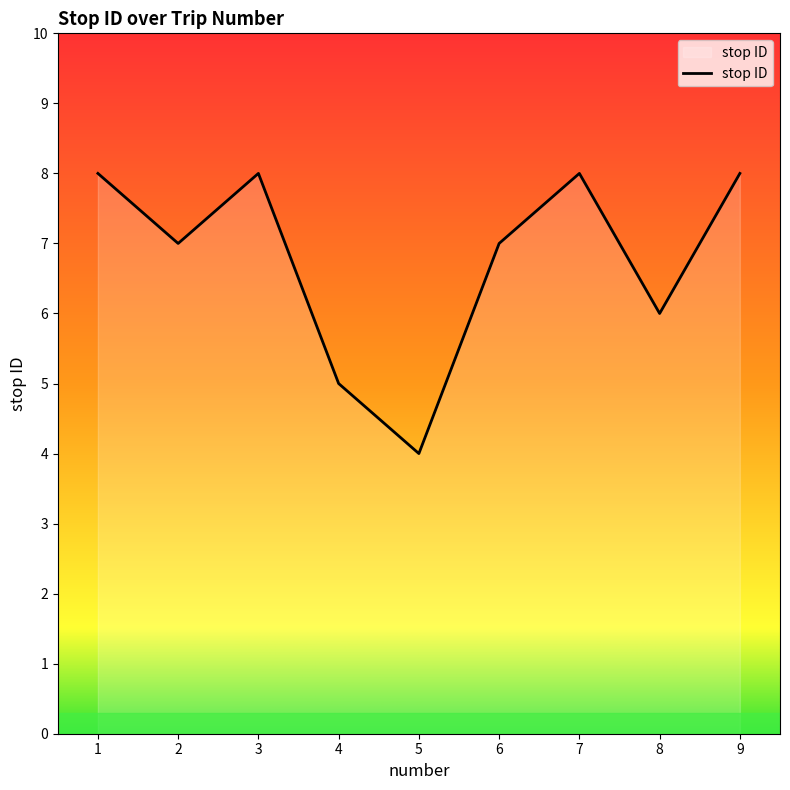

What is the smallest value displayed?

4